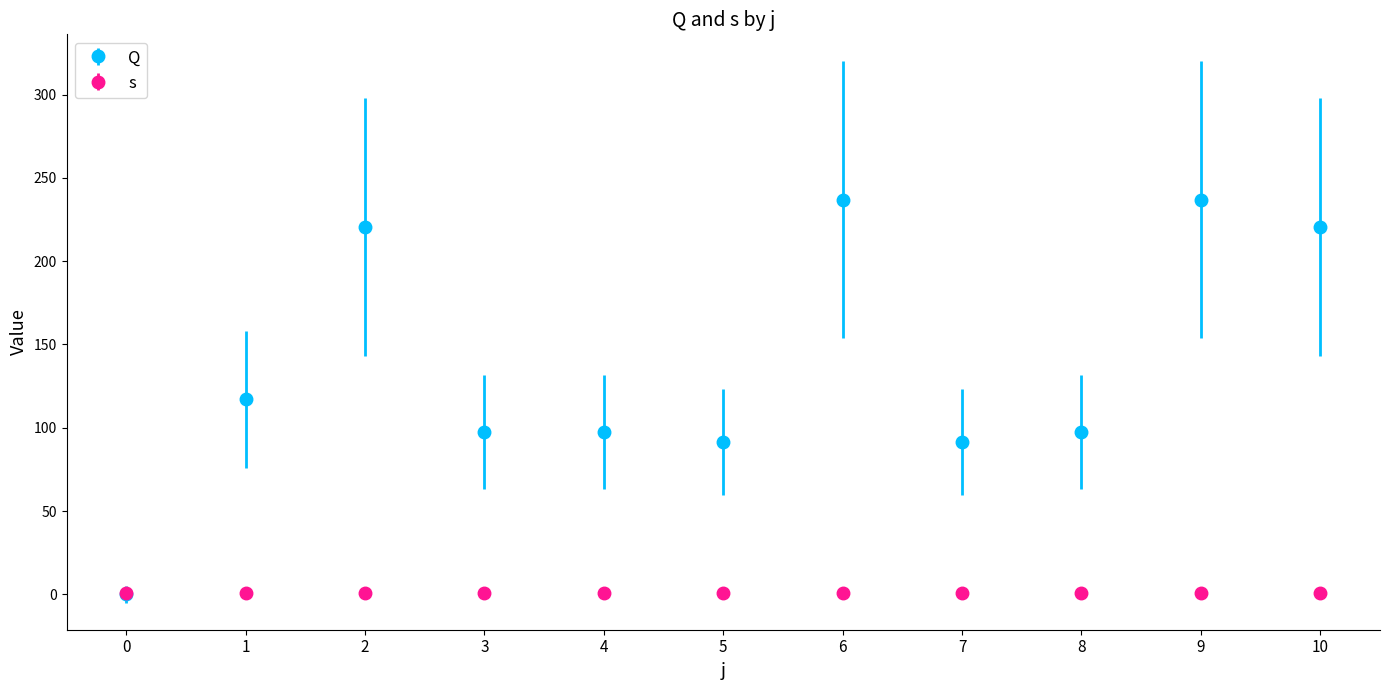

Count the number of data series in this chart.

2